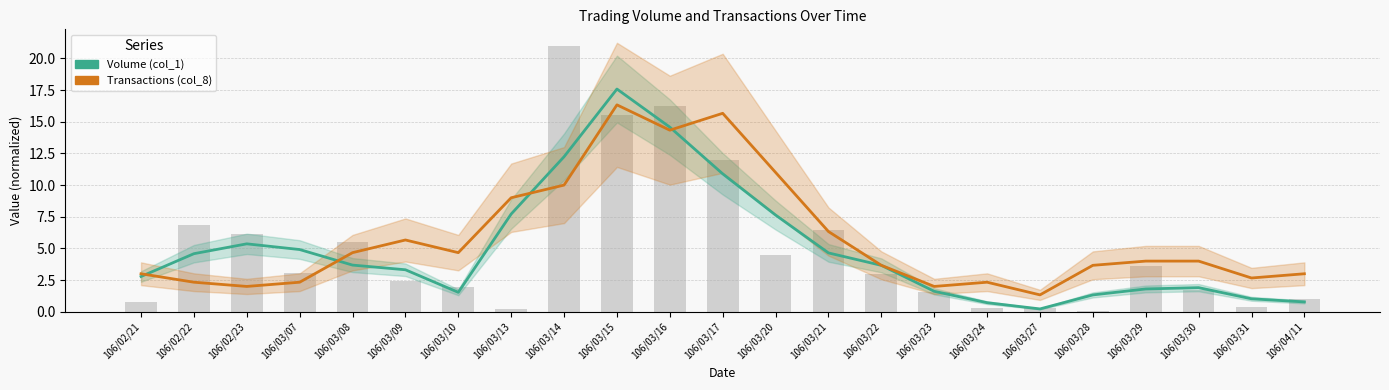

What is the label of the 4th bar from the right?

106/03/29